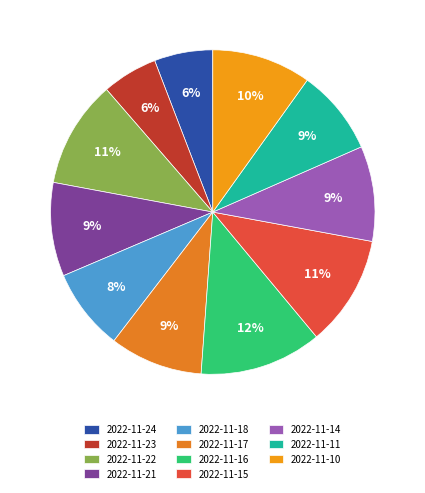

What is the smallest slice in the pie chart?

2022-11-23